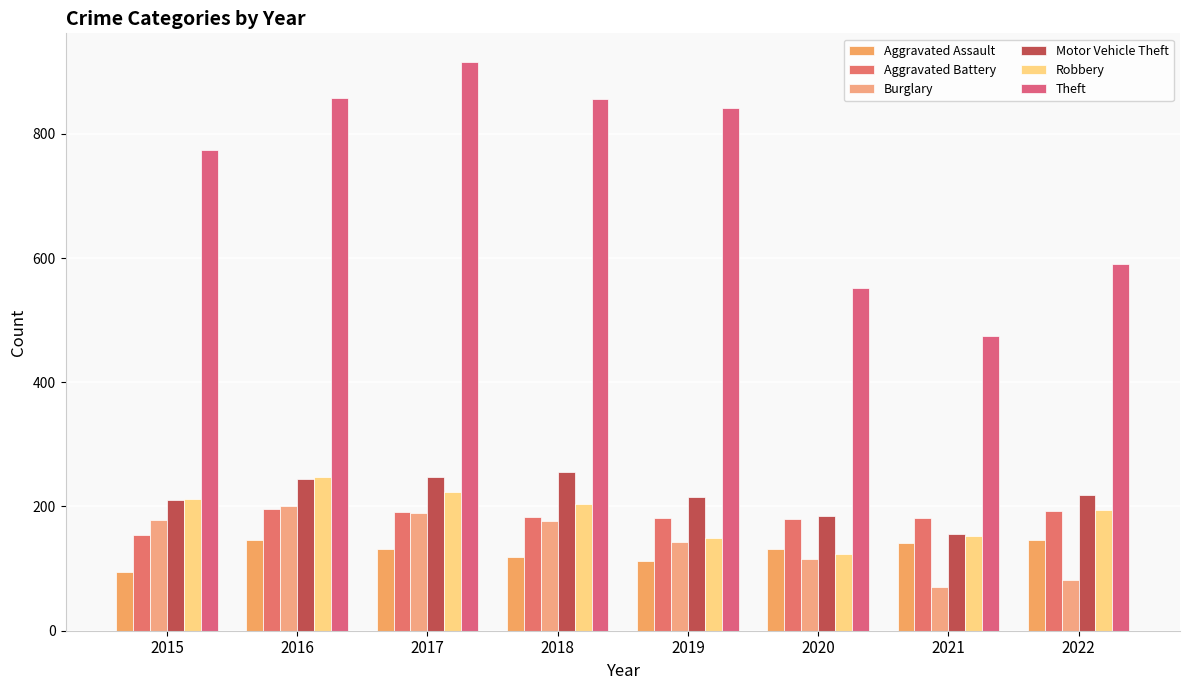

Count the number of categories in the chart.

8